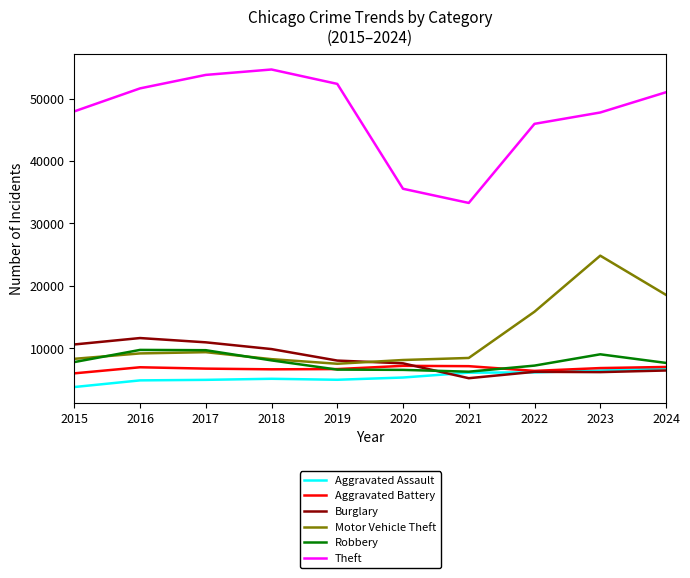

At which category is the sum across all series the highest?

2023